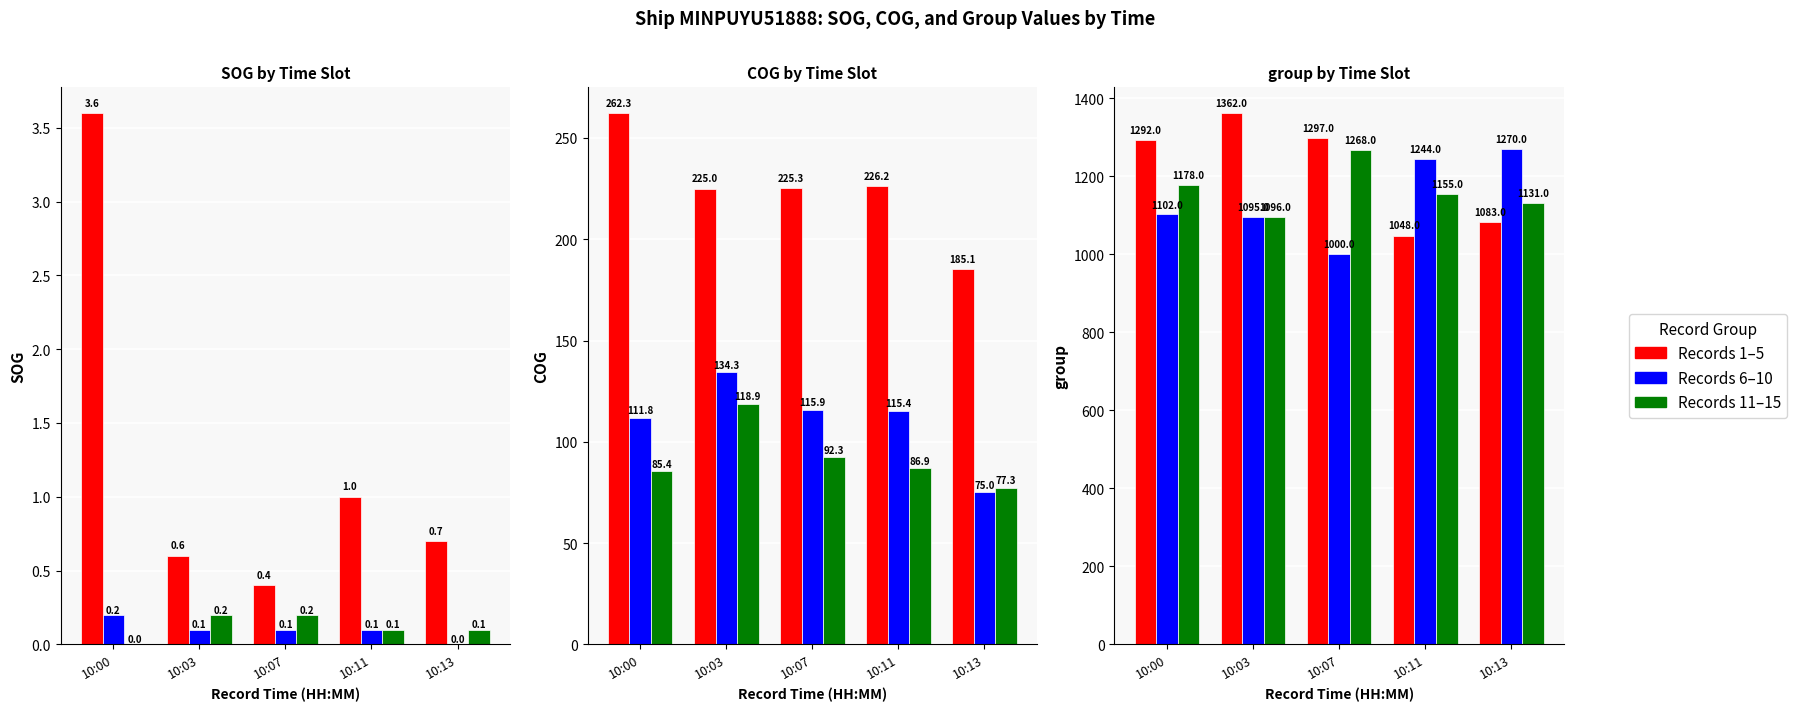

How many series are shown in this chart?

3